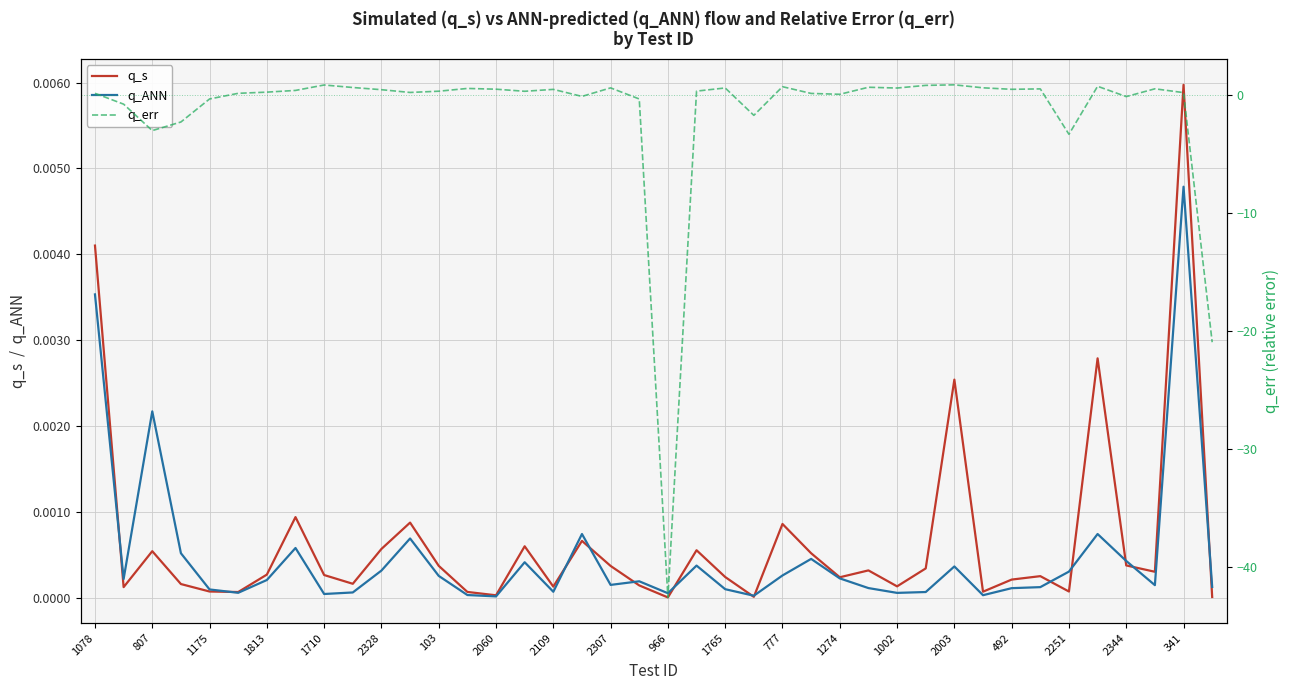

Is the value of q_ANN at 2060 greater than the value of q_s at 341?

No